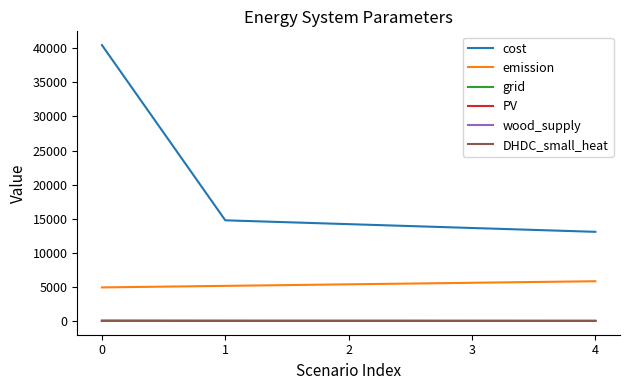

The PV series shows 21.3 at 0. True or false?

True